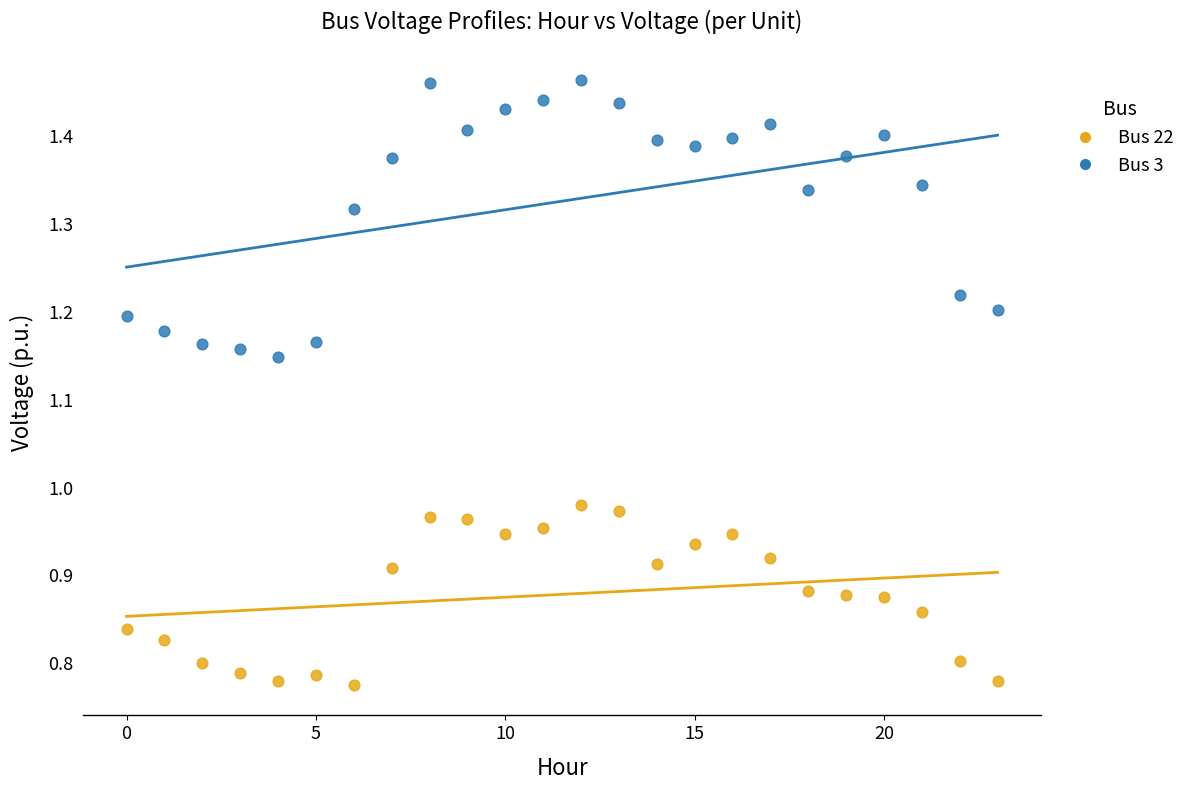

Across all data points, what is the range of Y values (max minus min)?

0.7